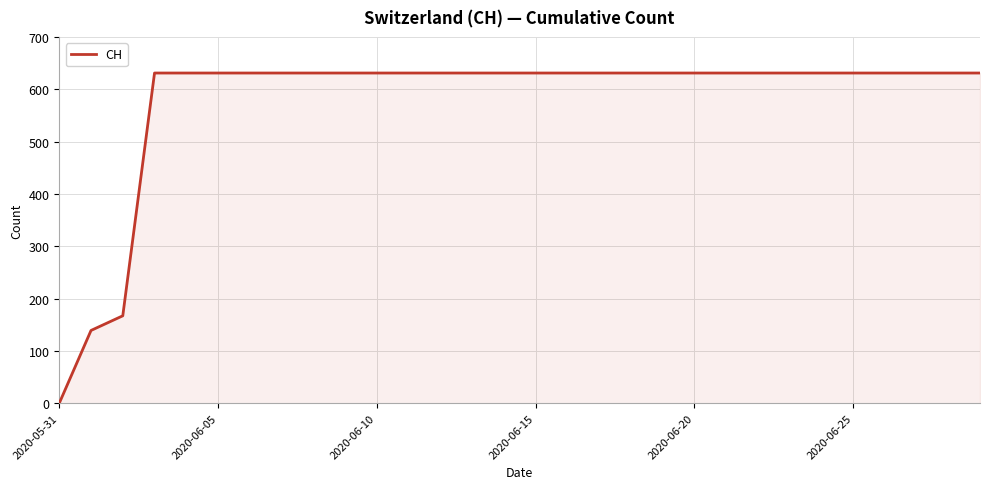

What is the difference between the maximum and minimum values?

631